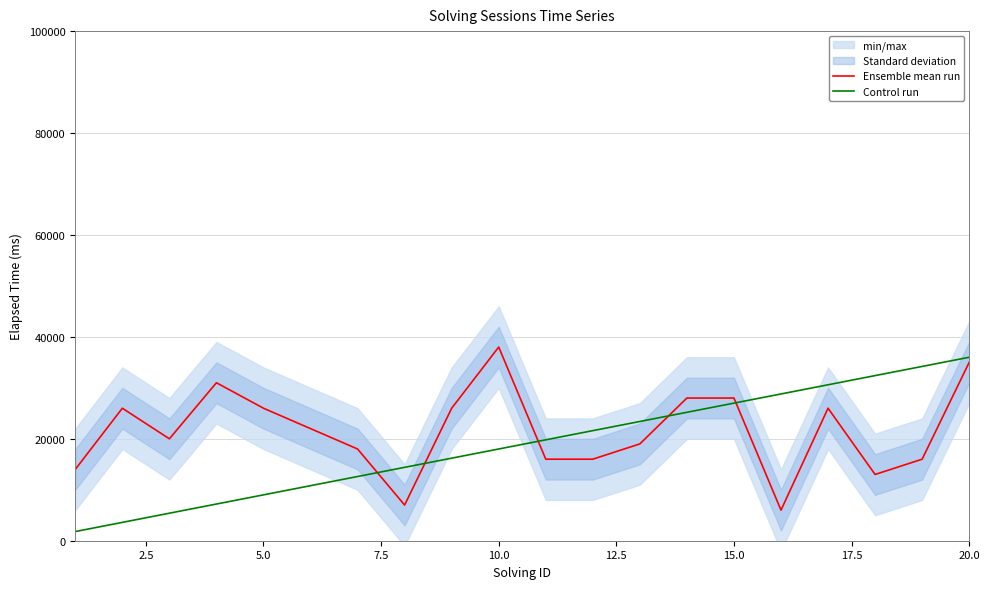

What is the maximum value for Ensemble mean run?

38000